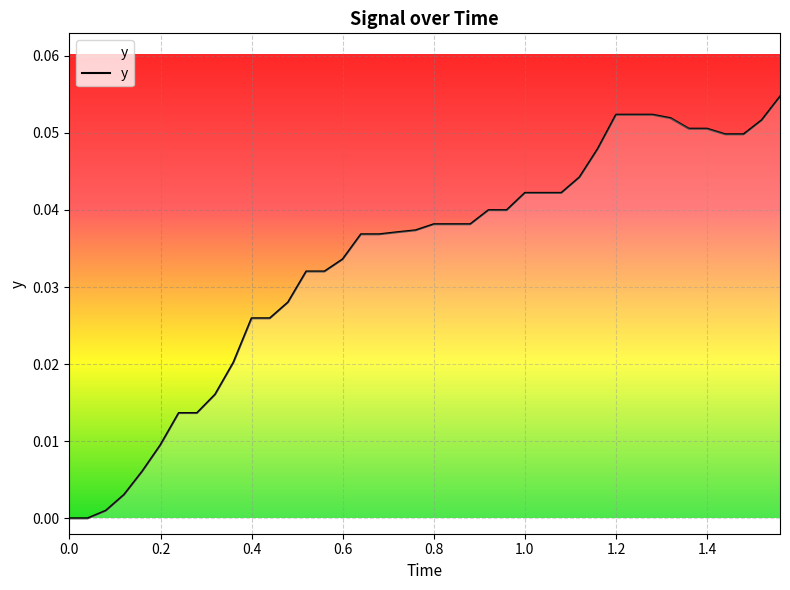

Reading left to right, extract all data points from this chart.

0.0	0.0	0.0	0.0	0.0	0.0	0.0	0.0	0.0	0.0	0.0	0.0	0.0	0.0	0.0	0.0	0.0	0.0	0.0	0.0	0.0	0.0	0.0	0.0	0.0	0.0	0.0	0.0	0.0	0.0	0.1	0.1	0.1	0.1	0.1	0.1	0.0	0.0	0.1	0.1